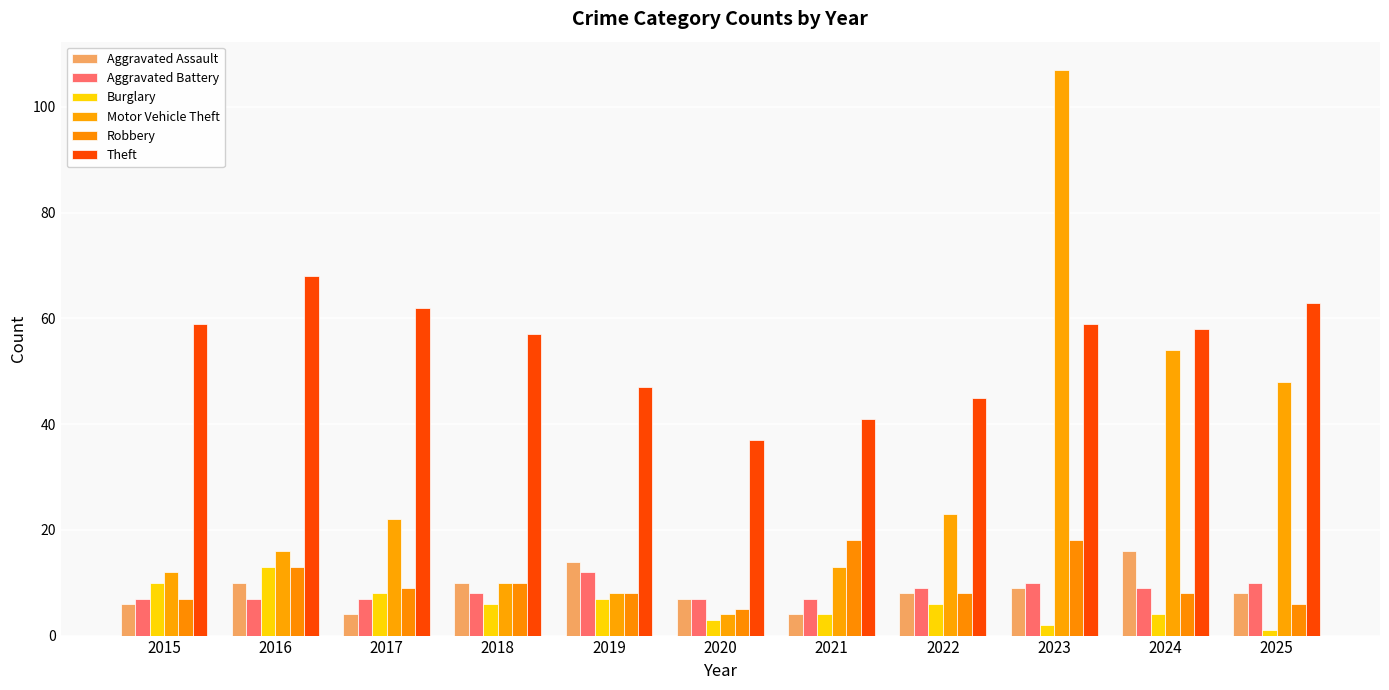

At 2015, list the series in order from largest to smallest.

Theft, Motor Vehicle Theft, Burglary, Aggravated Battery, Robbery, Aggravated Assault